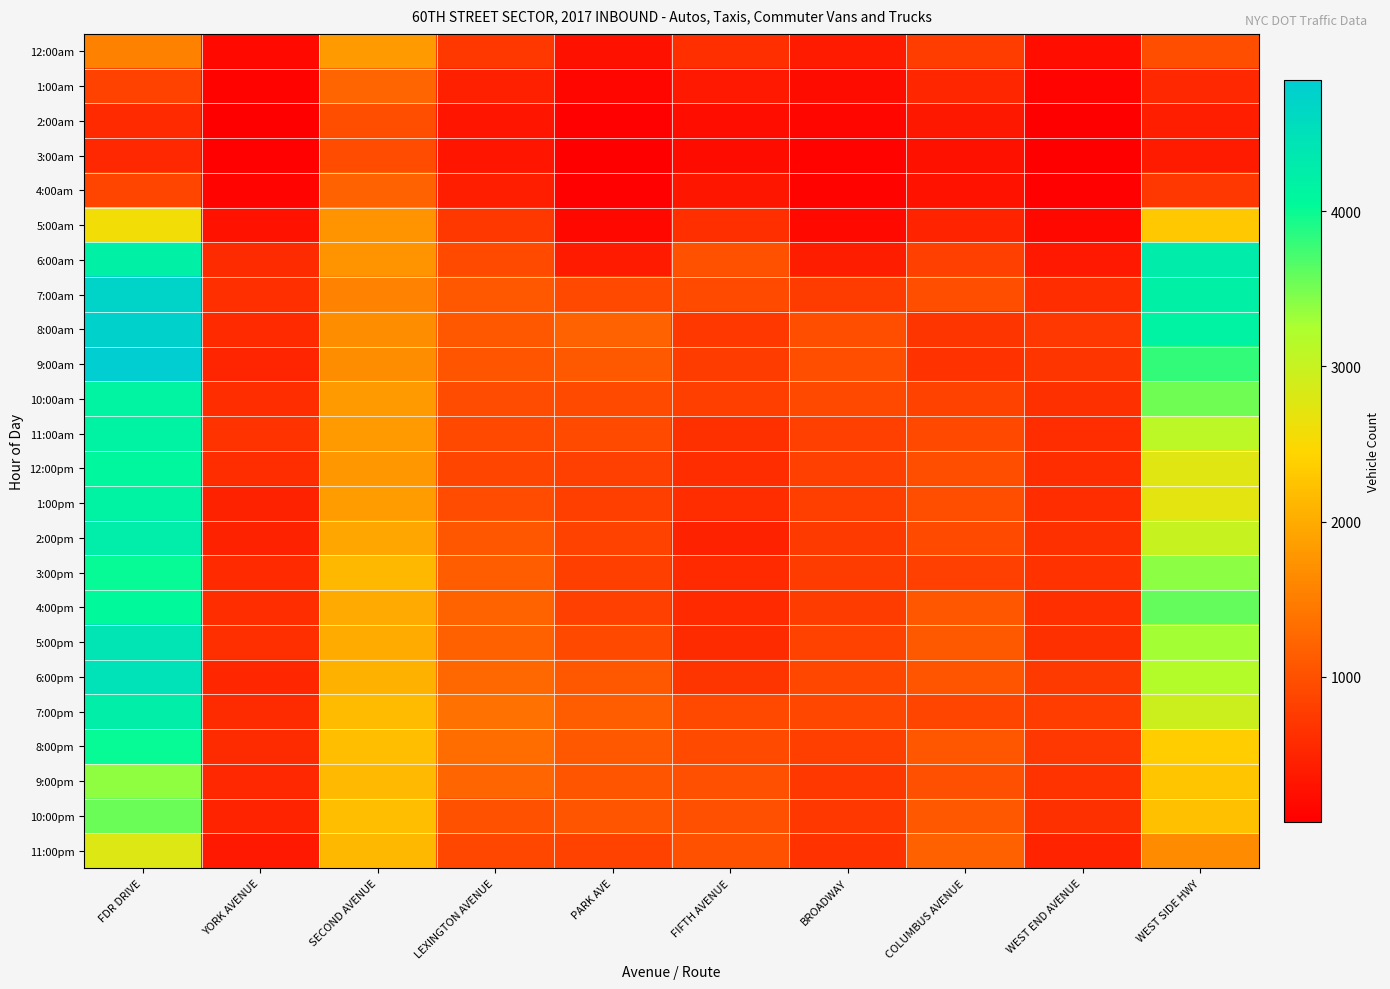

Reading left to right, extract all data points from this chart.

12:00am: FDR DRIVE=1553	YORK AVENUE=188	SECOND AVENUE=1811	LEXINGTON AVENUE=723	PARK AVE=287	FIFTH AVENUE=620	BROADWAY=384	COLUMBUS AVENUE=791	WEST END AVENUE=234	WEST SIDE HWY=972
1:00am: FDR DRIVE=846	YORK AVENUE=116	SECOND AVENUE=1229	LEXINGTON AVENUE=445	PARK AVE=156	FIFTH AVENUE=373	BROADWAY=230	COLUMBUS AVENUE=515	WEST END AVENUE=137	WEST SIDE HWY=540
2:00am: FDR DRIVE=563	YORK AVENUE=78	SECOND AVENUE=968	LEXINGTON AVENUE=306	PARK AVE=89	FIFTH AVENUE=244	BROADWAY=154	COLUMBUS AVENUE=349	WEST END AVENUE=78	WEST SIDE HWY=422
3:00am: FDR DRIVE=534	YORK AVENUE=90	SECOND AVENUE=953	LEXINGTON AVENUE=313	PARK AVE=69	FIFTH AVENUE=224	BROADWAY=112	COLUMBUS AVENUE=280	WEST END AVENUE=63	WEST SIDE HWY=395
4:00am: FDR DRIVE=882	YORK AVENUE=136	SECOND AVENUE=1194	LEXINGTON AVENUE=431	PARK AVE=91	FIFTH AVENUE=325	BROADWAY=116	COLUMBUS AVENUE=303	WEST END AVENUE=83	WEST SIDE HWY=712
5:00am: FDR DRIVE=2575	YORK AVENUE=294	SECOND AVENUE=1752	LEXINGTON AVENUE=733	PARK AVE=166	FIFTH AVENUE=617	BROADWAY=189	COLUMBUS AVENUE=488	WEST END AVENUE=163	WEST SIDE HWY=2294
6:00am: FDR DRIVE=4202	YORK AVENUE=583	SECOND AVENUE=1742	LEXINGTON AVENUE=936	PARK AVE=394	FIFTH AVENUE=1007	BROADWAY=403	COLUMBUS AVENUE=826	WEST END AVENUE=368	WEST SIDE HWY=4293
7:00am: FDR DRIVE=4727	YORK AVENUE=622	SECOND AVENUE=1559	LEXINGTON AVENUE=1077	PARK AVE=915	FIFTH AVENUE=939	BROADWAY=766	COLUMBUS AVENUE=964	WEST END AVENUE=588	WEST SIDE HWY=4199
8:00am: FDR DRIVE=4768	YORK AVENUE=566	SECOND AVENUE=1677	LEXINGTON AVENUE=1074	PARK AVE=1192	FIFTH AVENUE=728	BROADWAY=964	COLUMBUS AVENUE=683	WEST END AVENUE=714	WEST SIDE HWY=4172
9:00am: FDR DRIVE=4847	YORK AVENUE=508	SECOND AVENUE=1677	LEXINGTON AVENUE=1039	PARK AVE=1093	FIFTH AVENUE=758	BROADWAY=972	COLUMBUS AVENUE=659	WEST END AVENUE=682	WEST SIDE HWY=3809
10:00am: FDR DRIVE=4153	YORK AVENUE=595	SECOND AVENUE=1811	LEXINGTON AVENUE=952	PARK AVE=939	FIFTH AVENUE=797	BROADWAY=914	COLUMBUS AVENUE=843	WEST END AVENUE=638	WEST SIDE HWY=3525
11:00am: FDR DRIVE=4164	YORK AVENUE=663	SECOND AVENUE=1835	LEXINGTON AVENUE=921	PARK AVE=935	FIFTH AVENUE=635	BROADWAY=821	COLUMBUS AVENUE=911	WEST END AVENUE=603	WEST SIDE HWY=3096
12:00pm: FDR DRIVE=4082	YORK AVENUE=602	SECOND AVENUE=1796	LEXINGTON AVENUE=879	PARK AVE=825	FIFTH AVENUE=588	BROADWAY=813	COLUMBUS AVENUE=962	WEST END AVENUE=592	WEST SIDE HWY=2766
1:00pm: FDR DRIVE=4174	YORK AVENUE=457	SECOND AVENUE=1852	LEXINGTON AVENUE=944	PARK AVE=808	FIFTH AVENUE=601	BROADWAY=793	COLUMBUS AVENUE=971	WEST END AVENUE=596	WEST SIDE HWY=2735
2:00pm: FDR DRIVE=4282	YORK AVENUE=461	SECOND AVENUE=1944	LEXINGTON AVENUE=1054	PARK AVE=833	FIFTH AVENUE=467	BROADWAY=751	COLUMBUS AVENUE=939	WEST END AVENUE=633	WEST SIDE HWY=2998
3:00pm: FDR DRIVE=4007	YORK AVENUE=556	SECOND AVENUE=2120	LEXINGTON AVENUE=1131	PARK AVE=800	FIFTH AVENUE=556	BROADWAY=762	COLUMBUS AVENUE=819	WEST END AVENUE=648	WEST SIDE HWY=3395
4:00pm: FDR DRIVE=4045	YORK AVENUE=591	SECOND AVENUE=1982	LEXINGTON AVENUE=1218	PARK AVE=825	FIFTH AVENUE=553	BROADWAY=762	COLUMBUS AVENUE=1059	WEST END AVENUE=622	WEST SIDE HWY=3586
5:00pm: FDR DRIVE=4406	YORK AVENUE=621	SECOND AVENUE=1991	LEXINGTON AVENUE=1180	PARK AVE=917	FIFTH AVENUE=569	BROADWAY=833	COLUMBUS AVENUE=1099	WEST END AVENUE=634	WEST SIDE HWY=3290
6:00pm: FDR DRIVE=4460	YORK AVENUE=524	SECOND AVENUE=2047	LEXINGTON AVENUE=1269	PARK AVE=1077	FIFTH AVENUE=691	BROADWAY=886	COLUMBUS AVENUE=1047	WEST END AVENUE=747	WEST SIDE HWY=3182
7:00pm: FDR DRIVE=4250	YORK AVENUE=572	SECOND AVENUE=2167	LEXINGTON AVENUE=1354	PARK AVE=1132	FIFTH AVENUE=910	BROADWAY=898	COLUMBUS AVENUE=877	WEST END AVENUE=777	WEST SIDE HWY=2955
8:00pm: FDR DRIVE=4024	YORK AVENUE=575	SECOND AVENUE=2198	LEXINGTON AVENUE=1313	PARK AVE=1081	FIFTH AVENUE=934	BROADWAY=799	COLUMBUS AVENUE=1056	WEST END AVENUE=717	WEST SIDE HWY=2359
9:00pm: FDR DRIVE=3388	YORK AVENUE=548	SECOND AVENUE=2148	LEXINGTON AVENUE=1237	PARK AVE=1051	FIFTH AVENUE=980	BROADWAY=732	COLUMBUS AVENUE=982	WEST END AVENUE=665	WEST SIDE HWY=2280
10:00pm: FDR DRIVE=3550	YORK AVENUE=489	SECOND AVENUE=2212	LEXINGTON AVENUE=1007	PARK AVE=1039	FIFTH AVENUE=983	BROADWAY=727	COLUMBUS AVENUE=1076	WEST END AVENUE=632	WEST SIDE HWY=2219
11:00pm: FDR DRIVE=2788	YORK AVENUE=374	SECOND AVENUE=2126	LEXINGTON AVENUE=899	PARK AVE=839	FIFTH AVENUE=998	BROADWAY=653	COLUMBUS AVENUE=1171	WEST END AVENUE=481	WEST SIDE HWY=1665